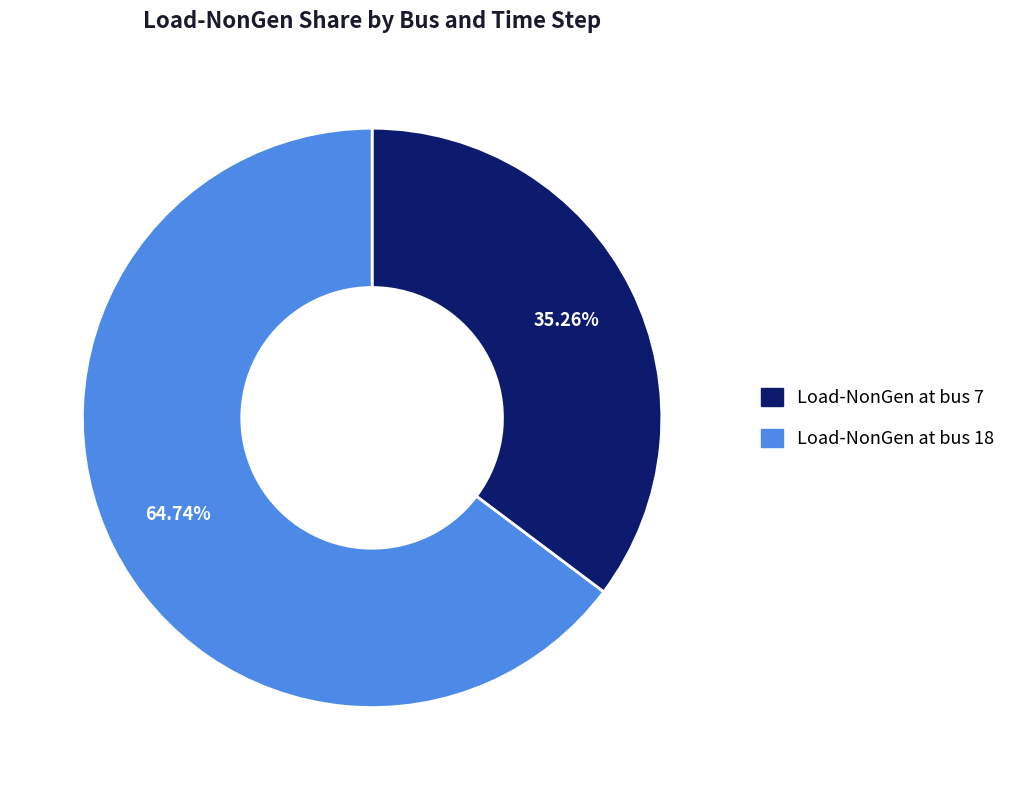

Does any single category account for the majority?

Yes